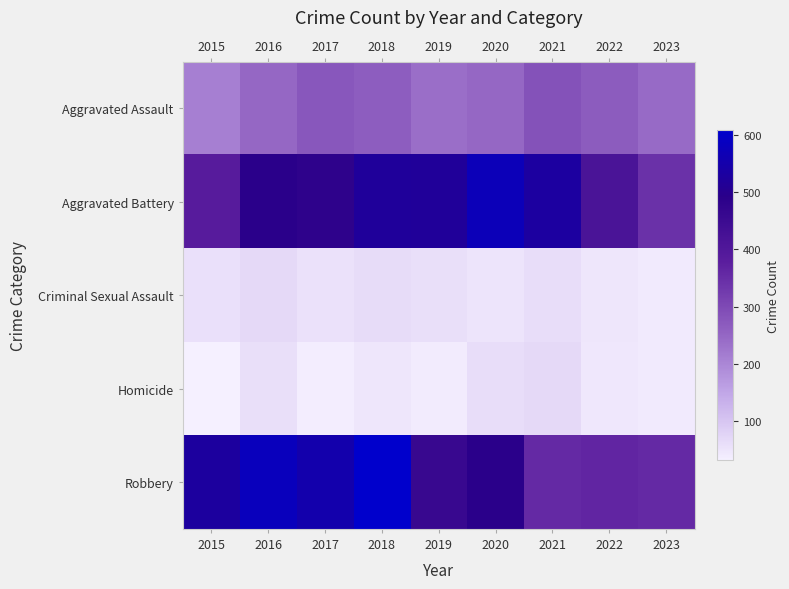

Rank the series by their maximum value, from lowest to highest.

Criminal Sexual Assault, Homicide, Aggravated Assault, Aggravated Battery, Robbery